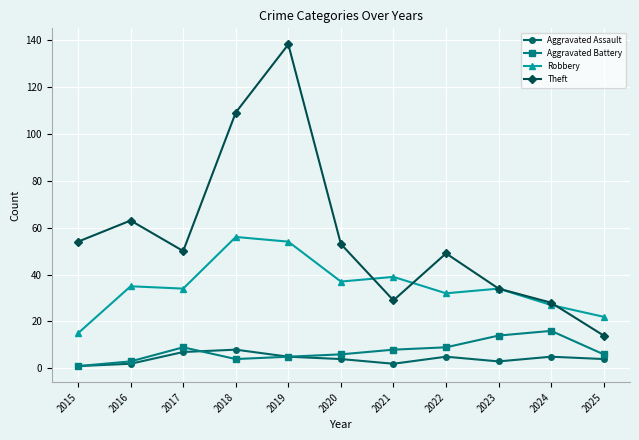

Rank the series by their maximum value, from highest to lowest.

Theft, Robbery, Aggravated Battery, Aggravated Assault